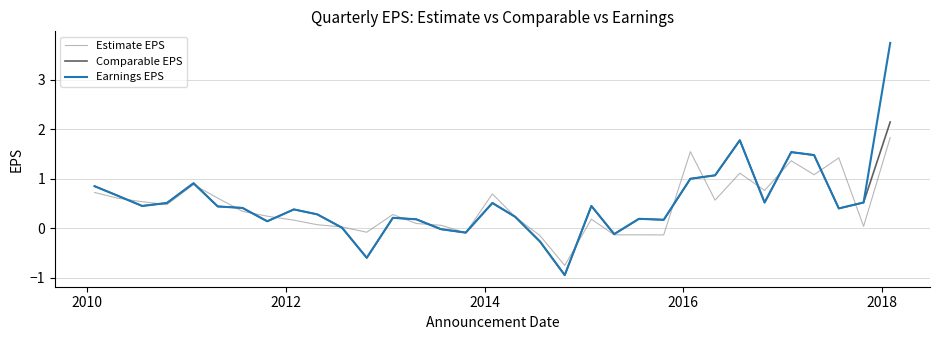

What is the maximum value for Earnings EPS?

3.8